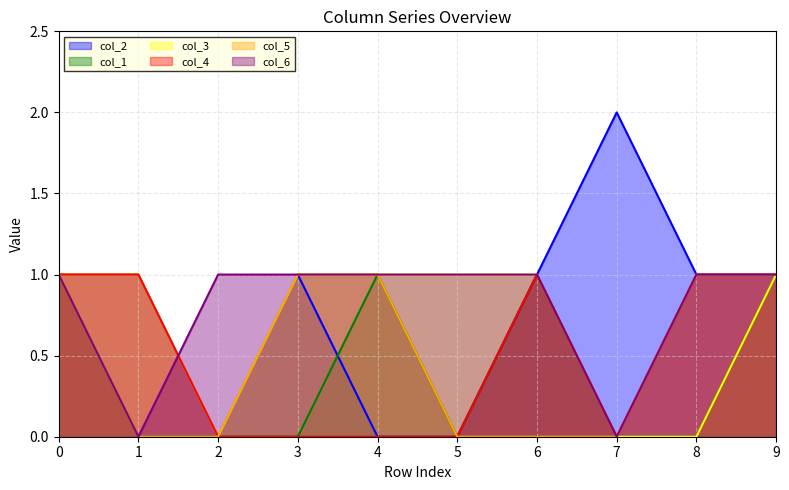

True or false: col_4 and col_3 cross at least once.

False